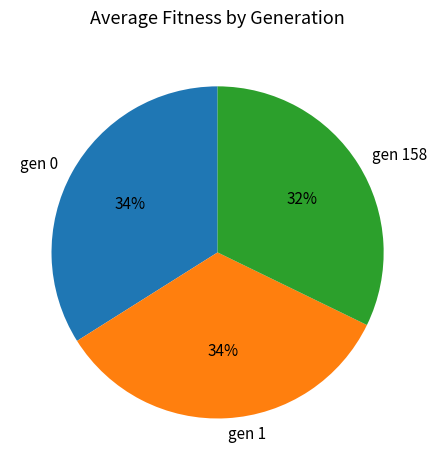

Does any single category account for the majority?

No